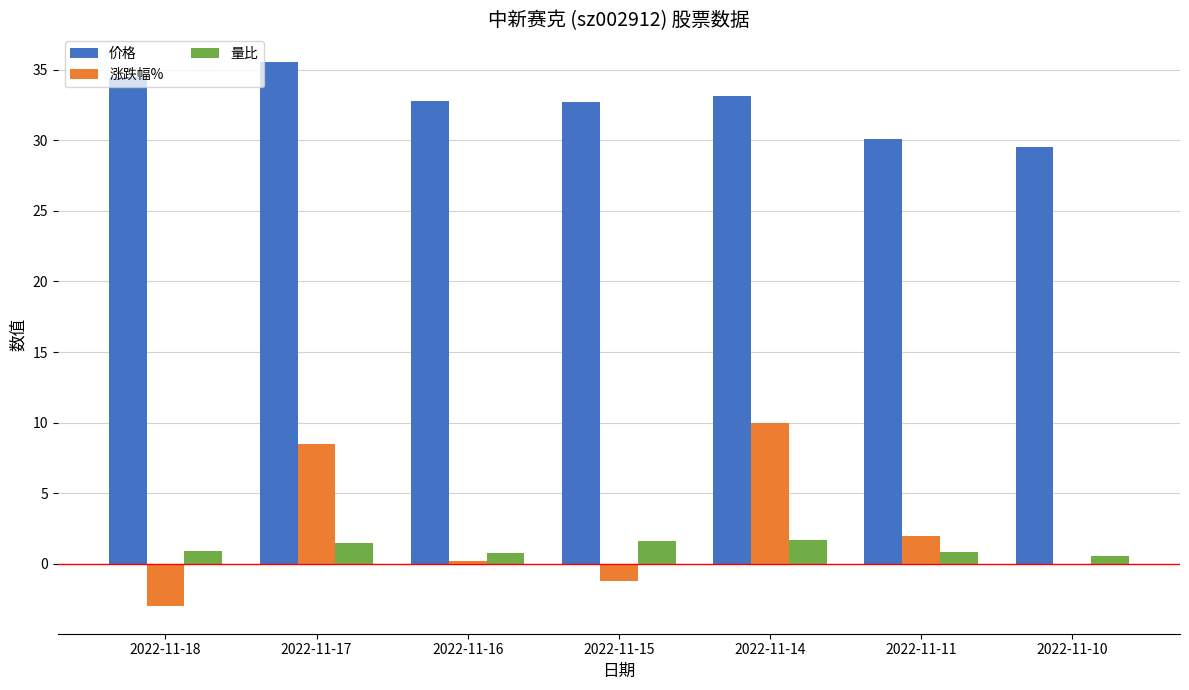

Are the bars grouped side by side (vs. stacked)?

Yes